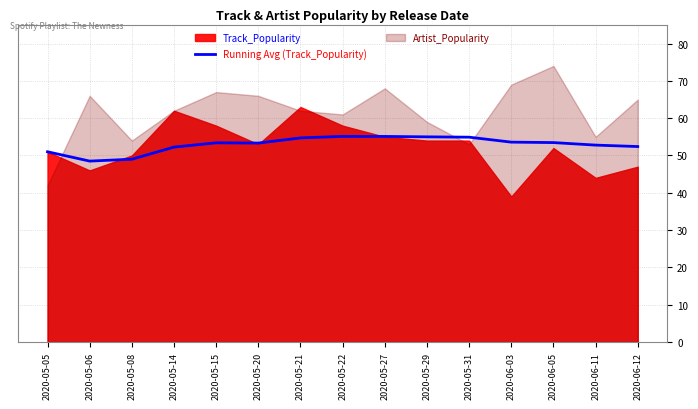

True or false: Running Avg (Track_Popularity) has a value of 29.3 at 2020-05-27.

False